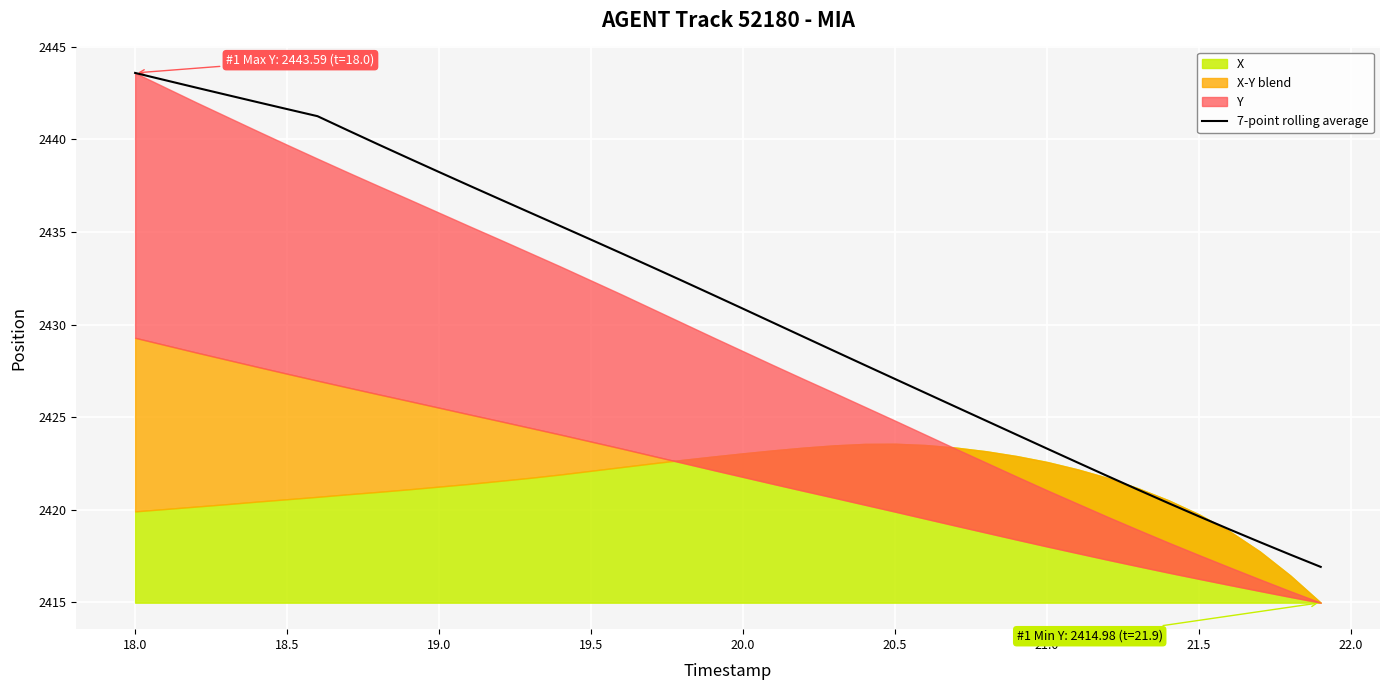

What is the lowest value of the 7-point rolling average series?

2416.9